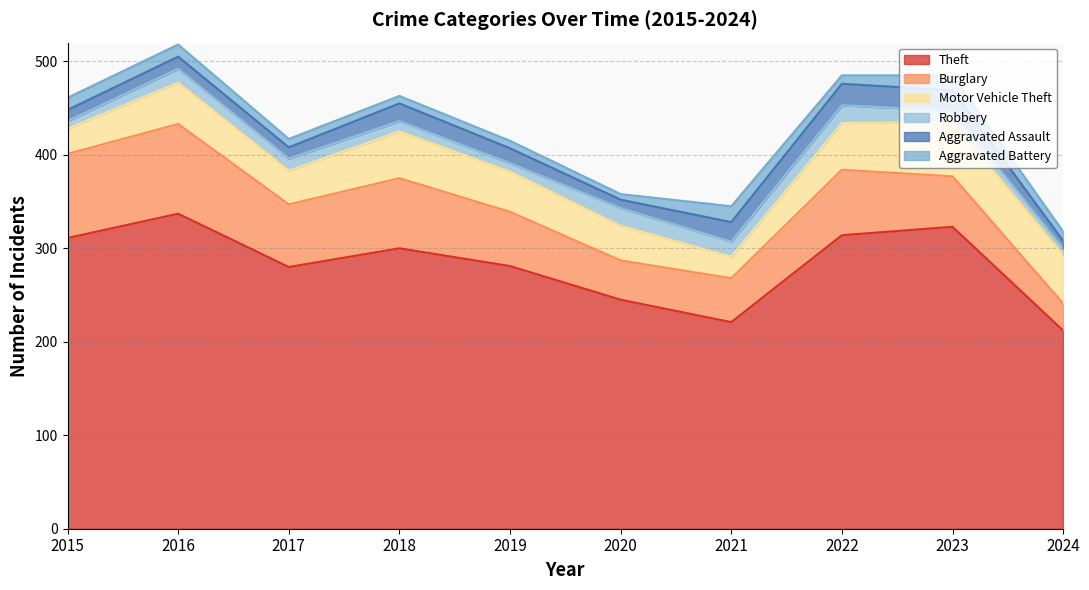

What is the difference between the Aggravated Battery values at 2019 and 2017?

1